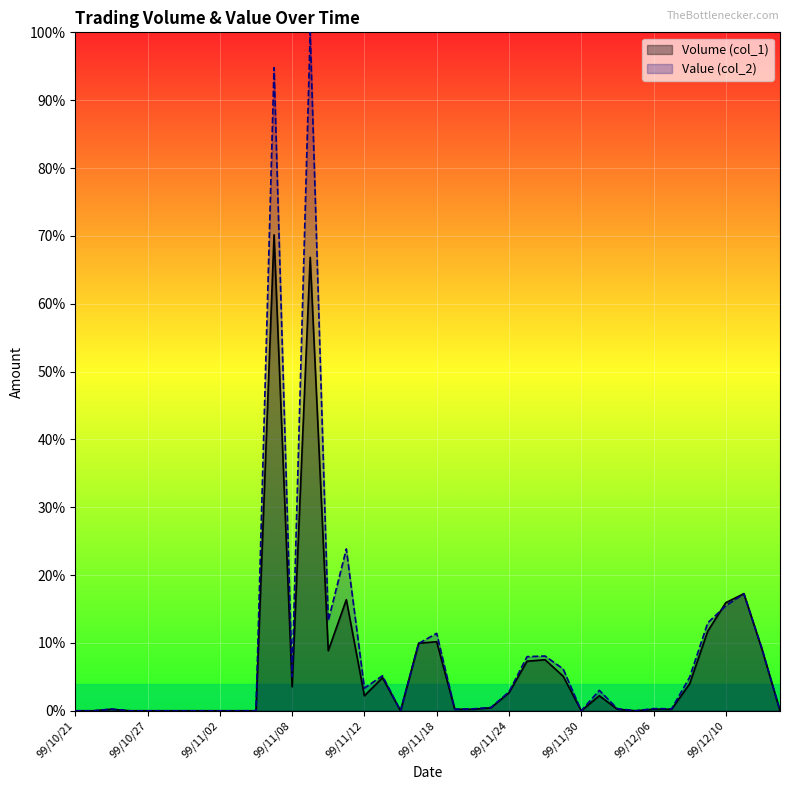

What position from the right is 99/11/08?

28